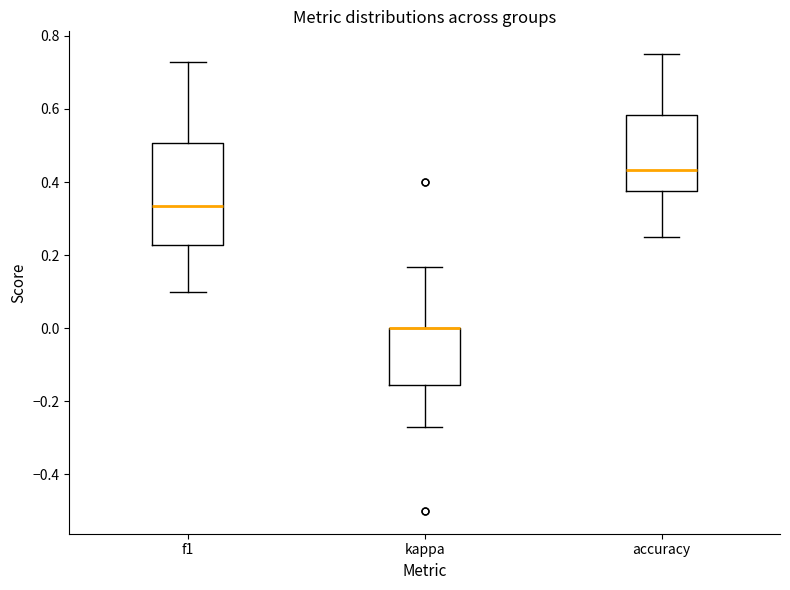

Reading left to right, transcribe this box plot: for each box, give where its median line is, the range the box spans, and where its two whiskers end, as read against the y-axis. The values are not printed on the chart, so give them approximately, as read against the axis.

f1: median 0.34, box 0.22 to 0.50, whiskers 0.10 to 0.72
kappa: median 0.00 (drawn on the box's upper edge), box -0.16 to 0.00, whiskers -0.26 to 0.16
accuracy: median 0.44, box 0.38 to 0.58, whiskers 0.26 to 0.76